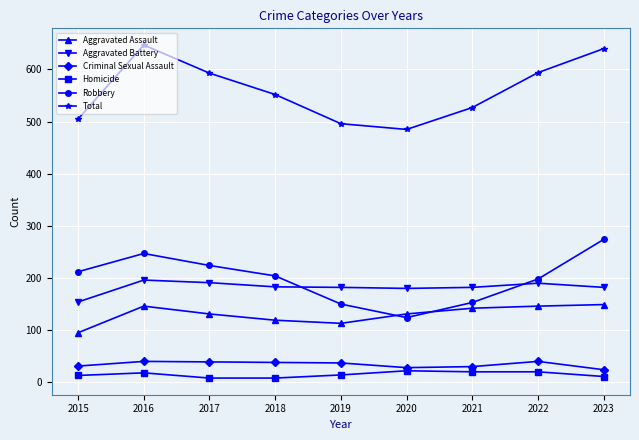

True or false: Criminal Sexual Assault has more than 0 points higher than both neighbors.

True